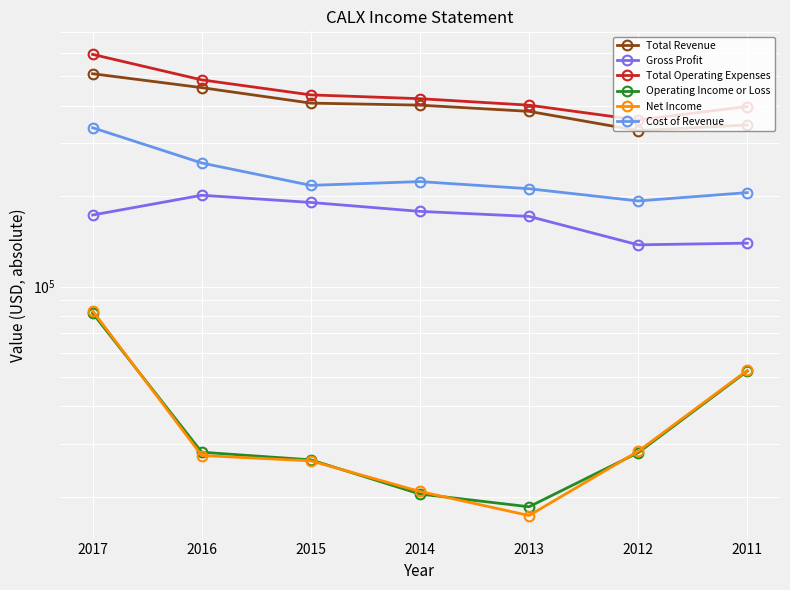

What are all the series names shown in the legend?

Total Revenue, Gross Profit, Total Operating Expenses, Operating Income or Loss, Net Income, Cost of Revenue